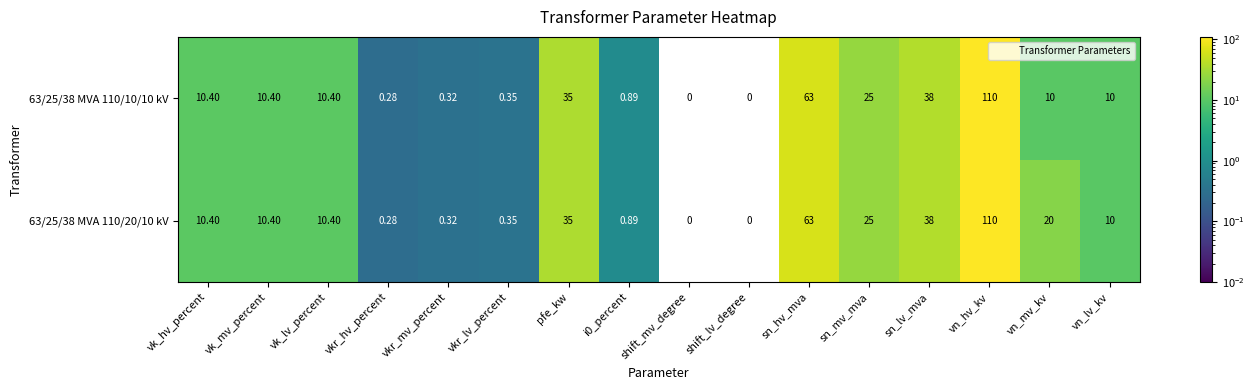

Count the number of data series in this chart.

2